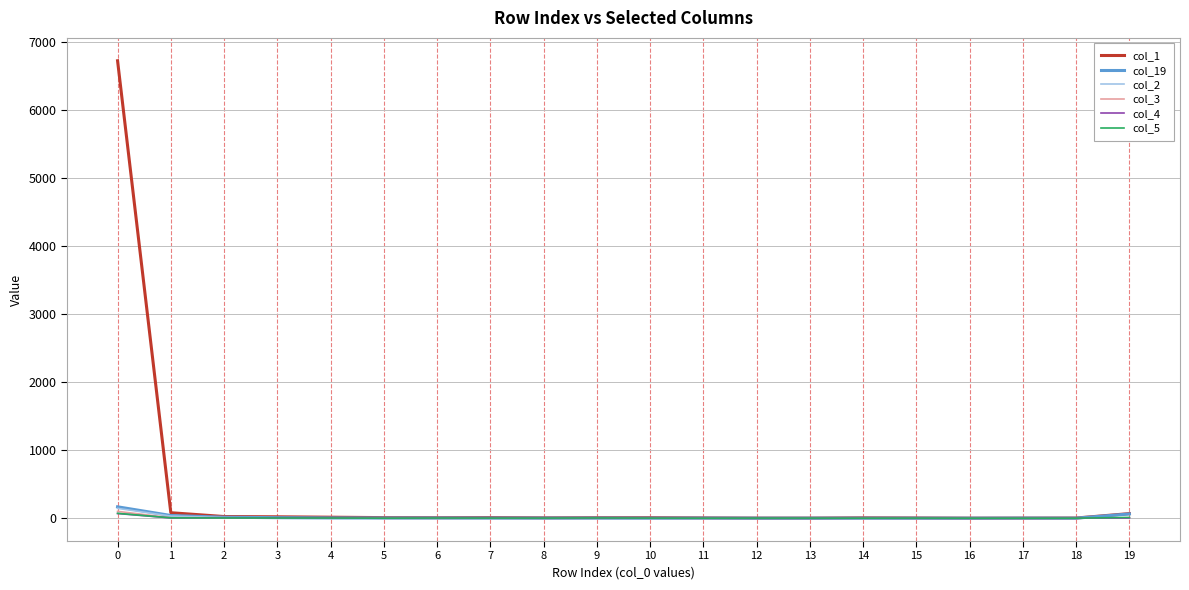

How many series are shown in this chart?

6